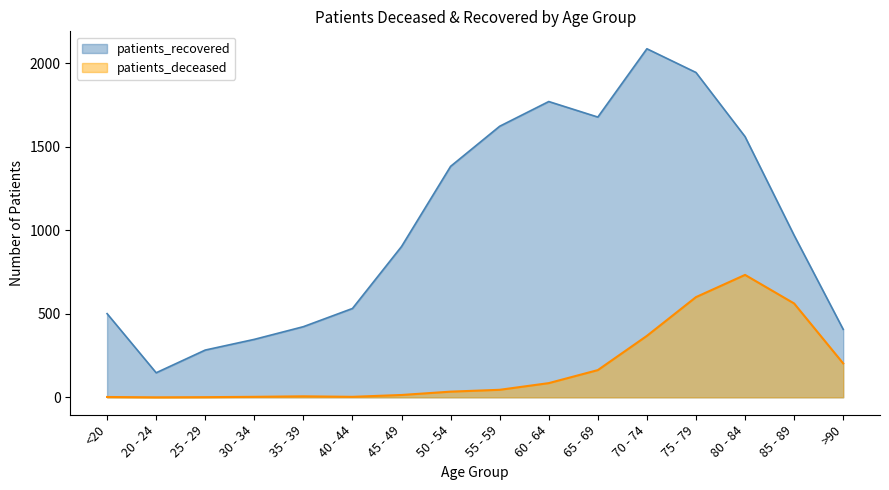

Is the value of patients_recovered at 30 - 34 greater than the value of patients_deceased at 75 - 79?

No